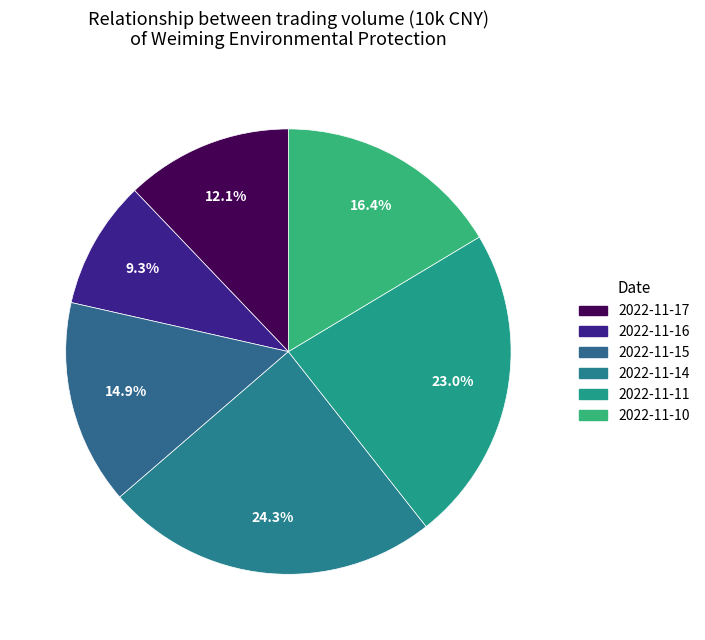

What is the total percentage of 2022-11-17 and 2022-11-11?

35.1%